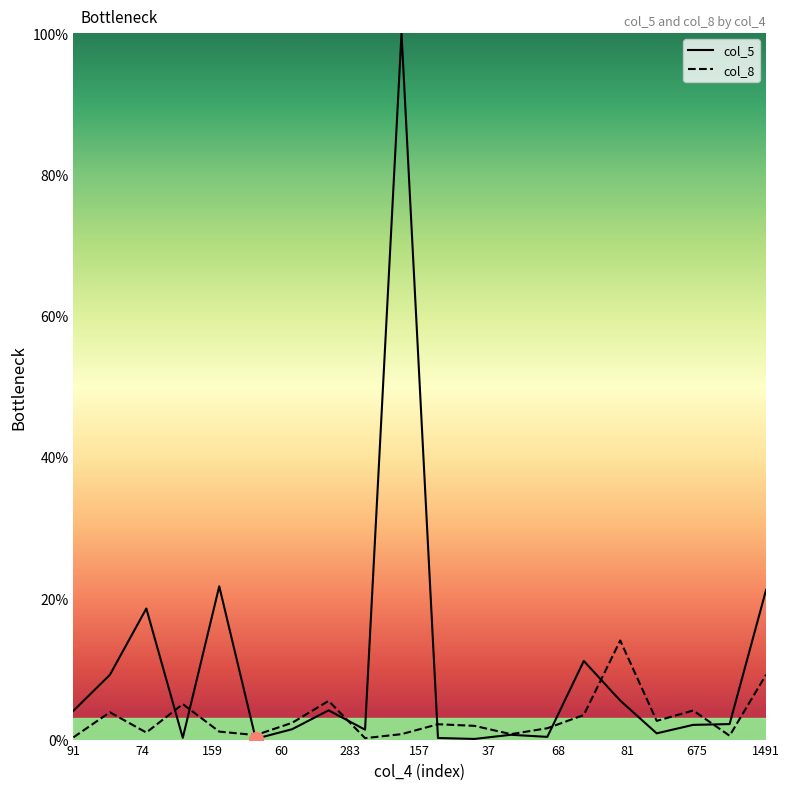

What are all the series names shown in the legend?

col_5, col_8